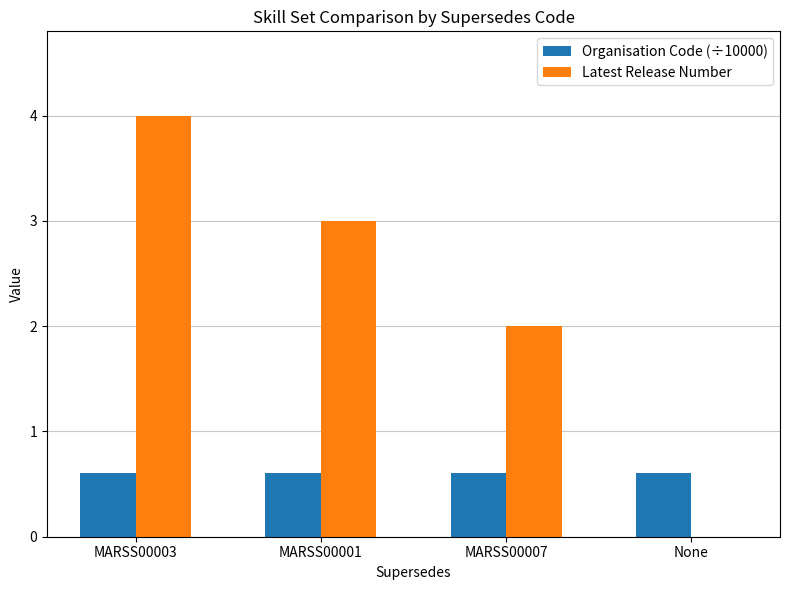

Is it true that Latest Release Number equals 1.3 at MARSS00007?

False